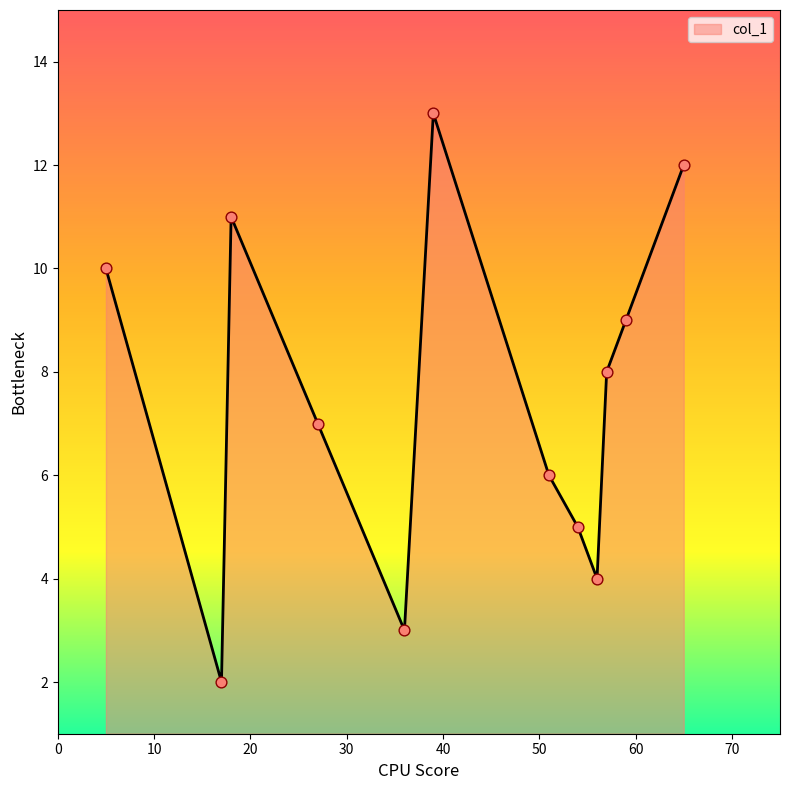

What is the greatest value displayed?

13.0